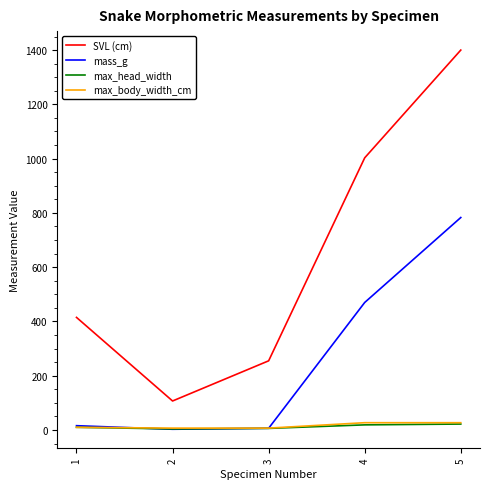

What is the total value across all series at 4?

1519.0